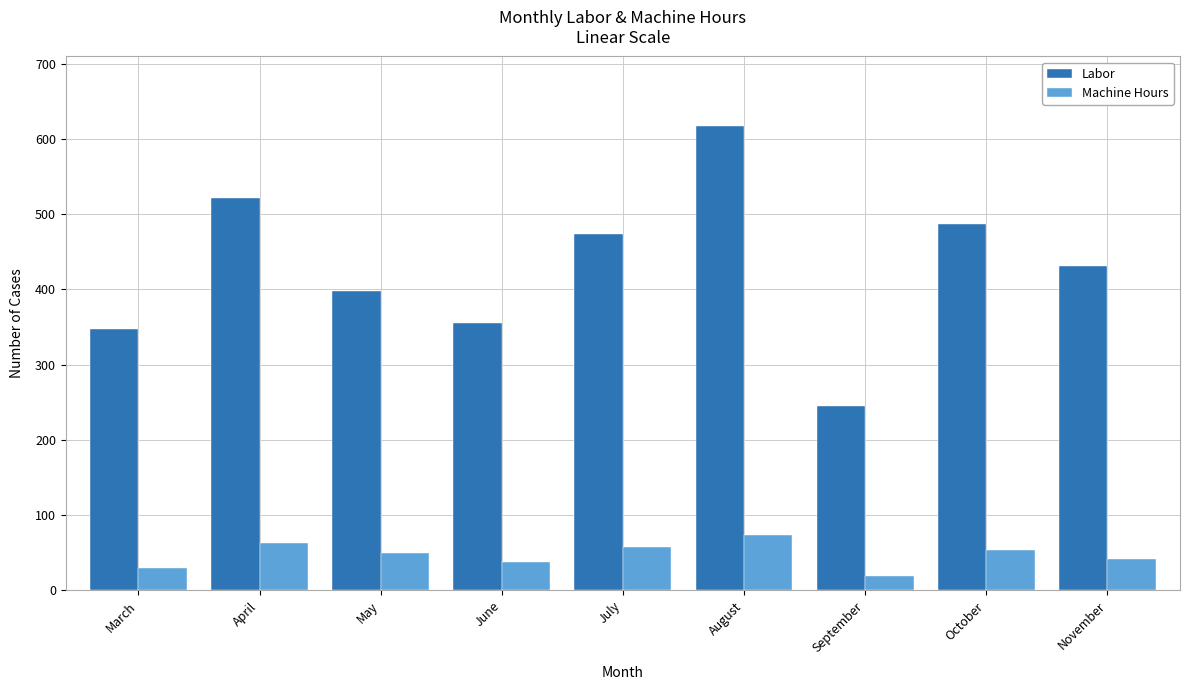

Count the number of categories in the chart.

9